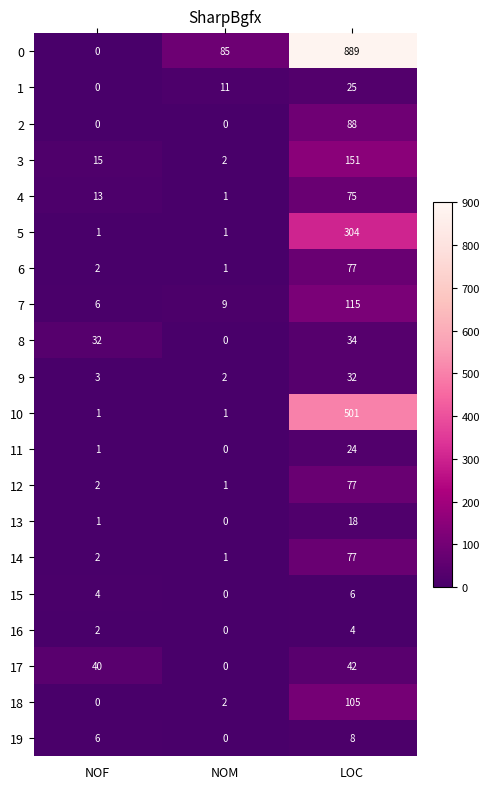

What is the sum of the 17 values at NOM and LOC?

42